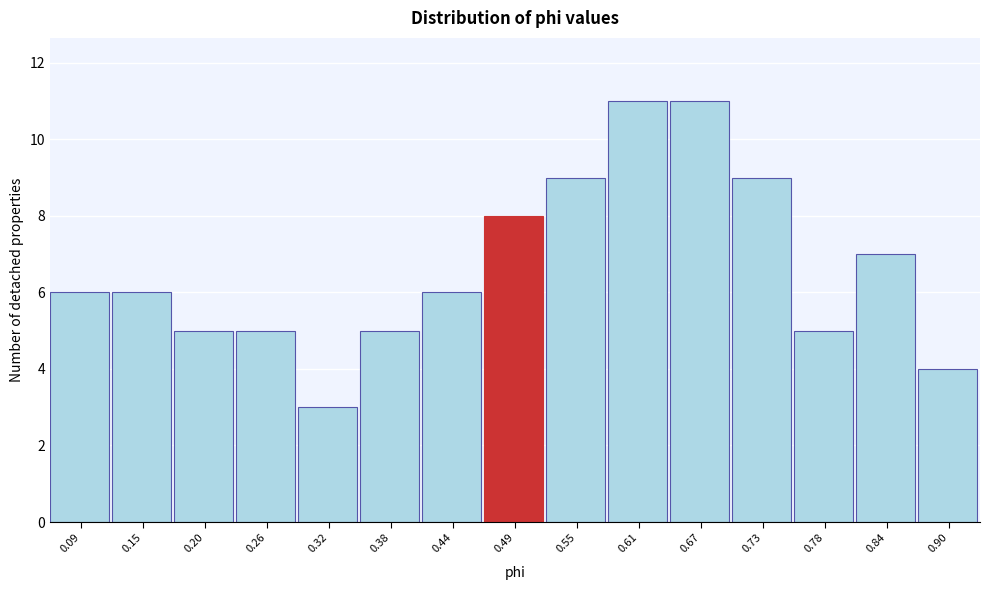

Reading left to right, list all the values displayed in this chart.

6	6	5	5	3	5	6	8	9	11	11	9	5	7	4